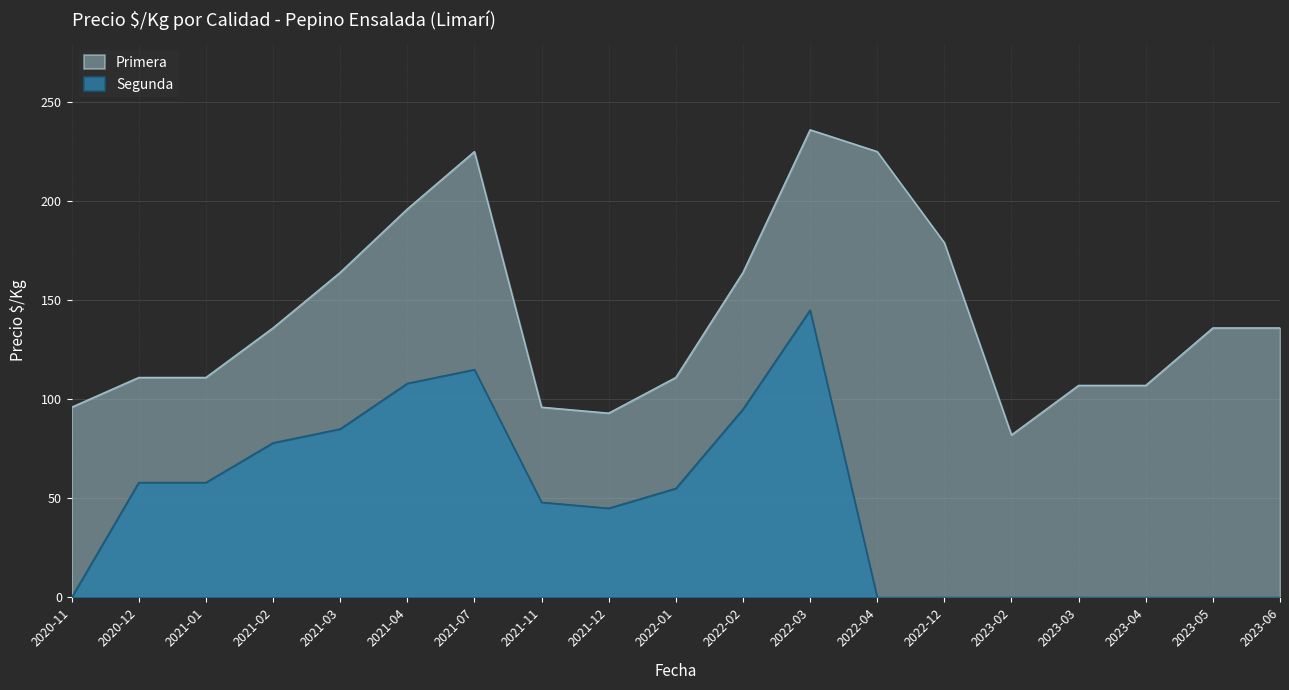

What is the total value across all series at 2021-04?

304